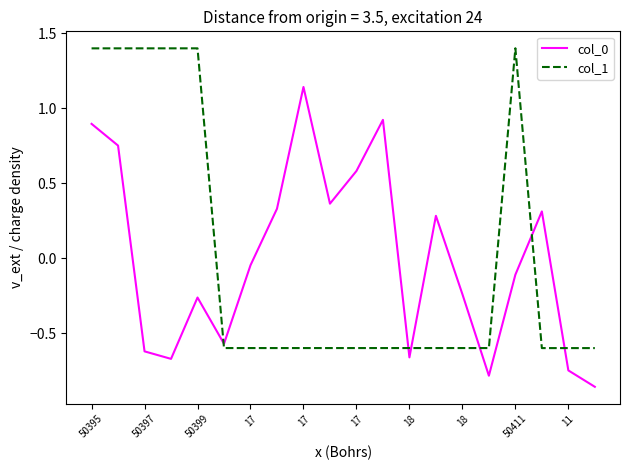

How many lines are shown in the chart?

2